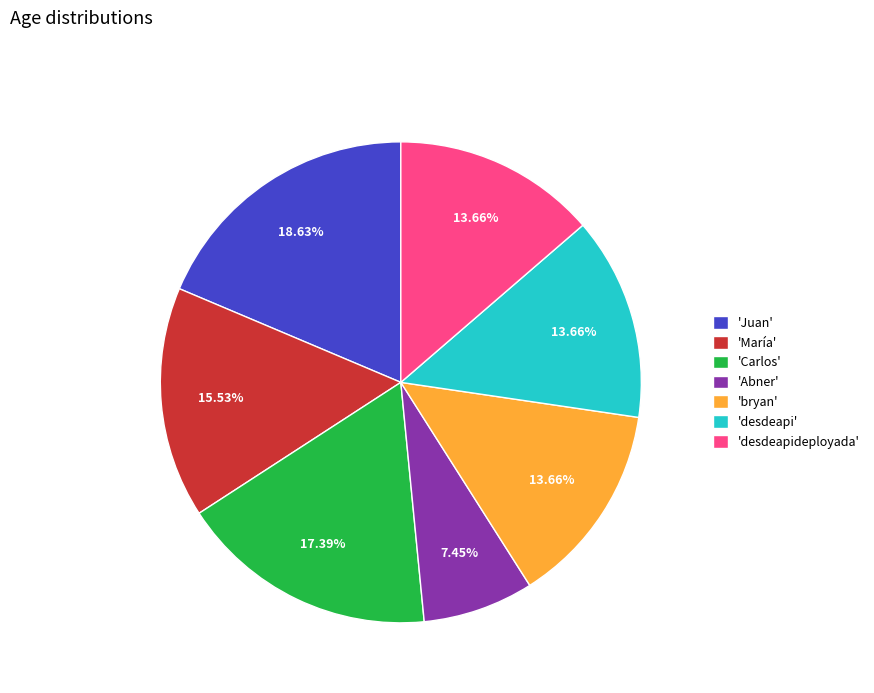

Is 'desdeapideployada' the majority of the pie?

No